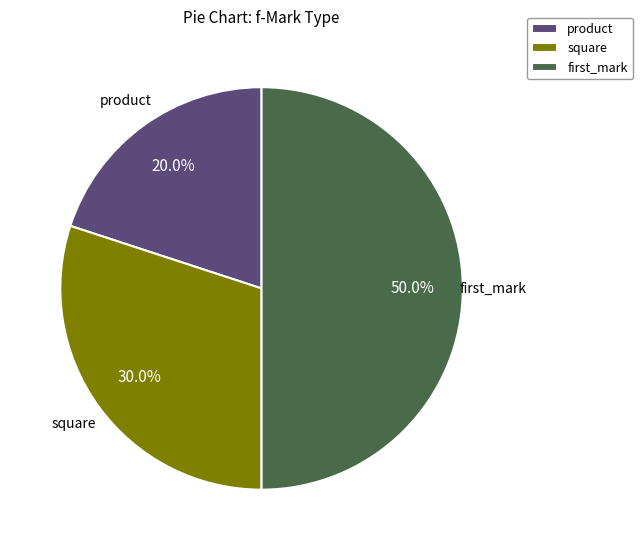

Does square account for over 50% of the chart?

No